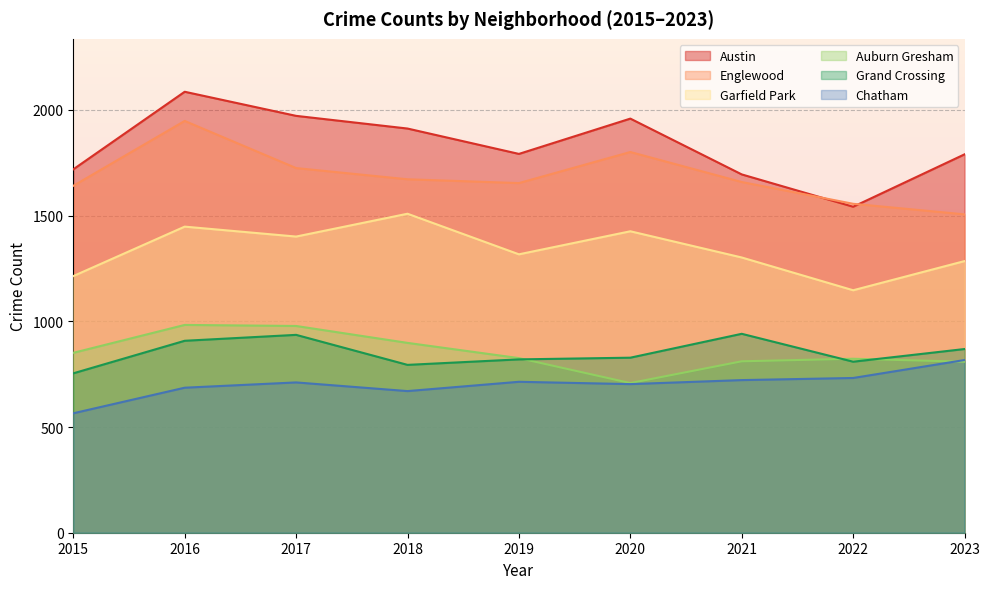

Is it true that Garfield Park equals 928 at 2018?

False